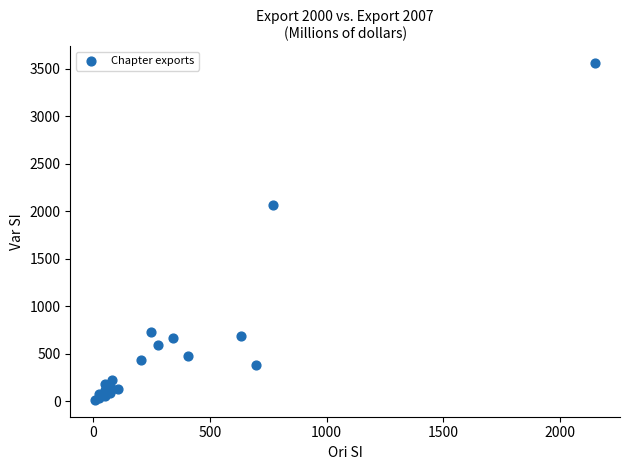

What Y value in the scatter plot is closest to 1787?

2061.8